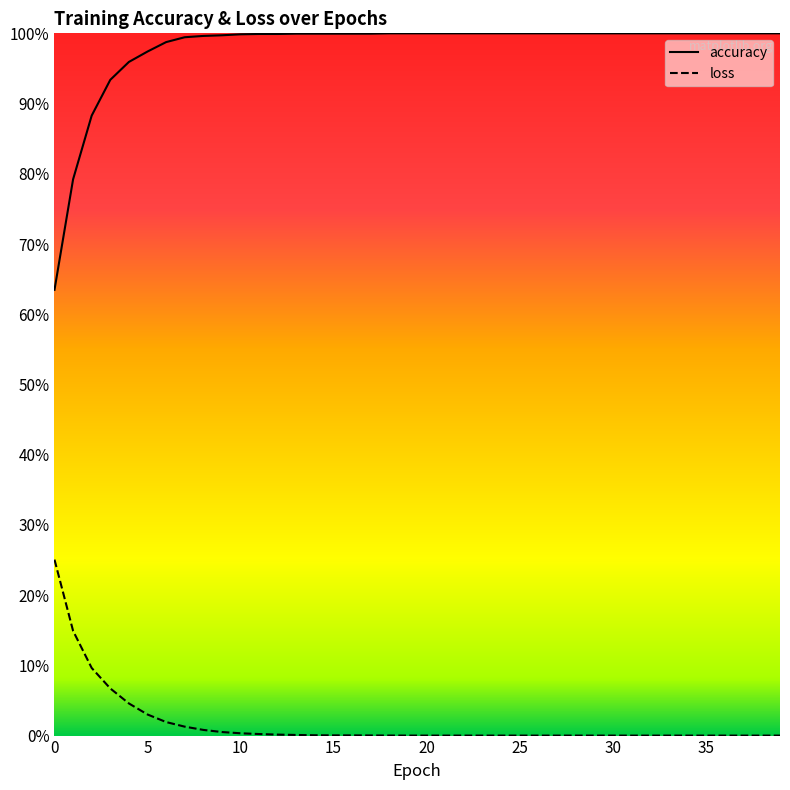

At which category is the sum across all series the highest?

7